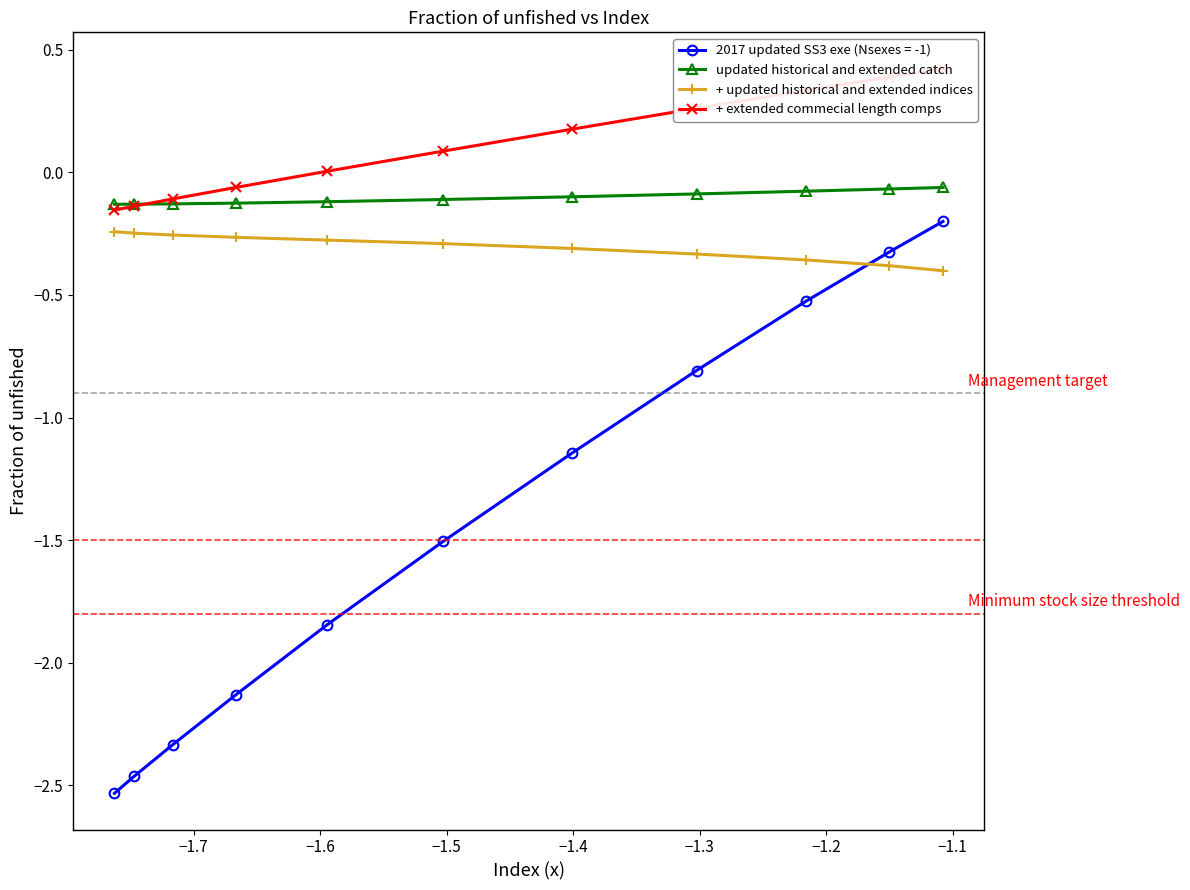

What is the value of the updated historical and extended catch point at the 11th from the left?

-0.1